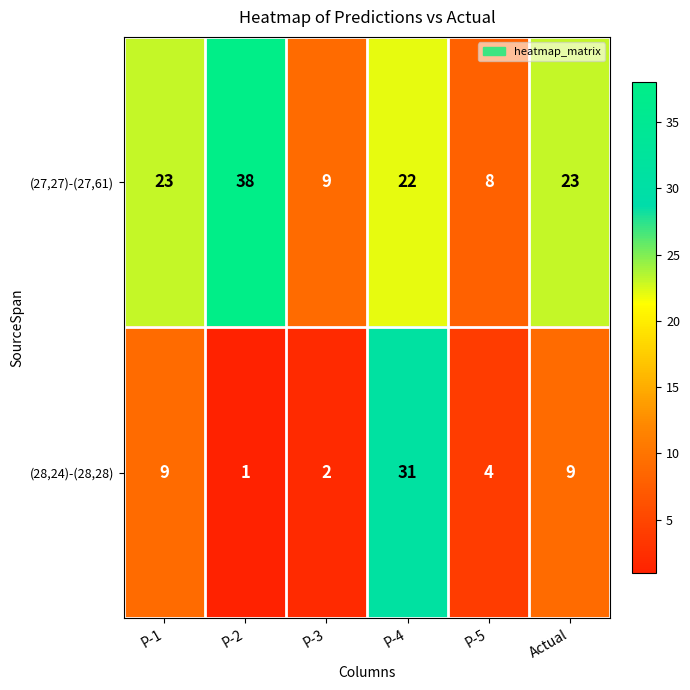

Which series has the largest total across all categories?

(27,27)-(27,61)